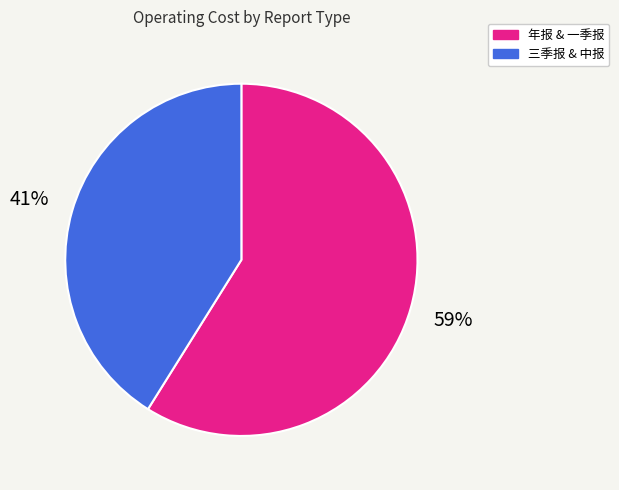

Is there any slice that represents more than half of the pie?

Yes